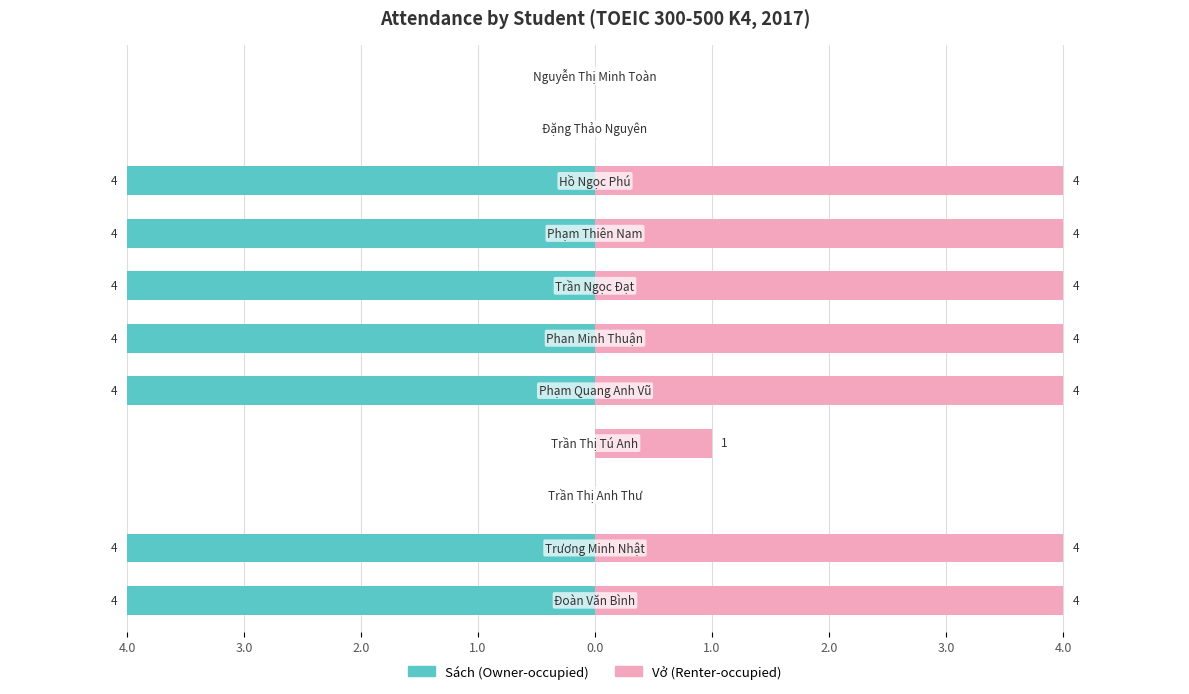

How many categories are shown in the chart?

11